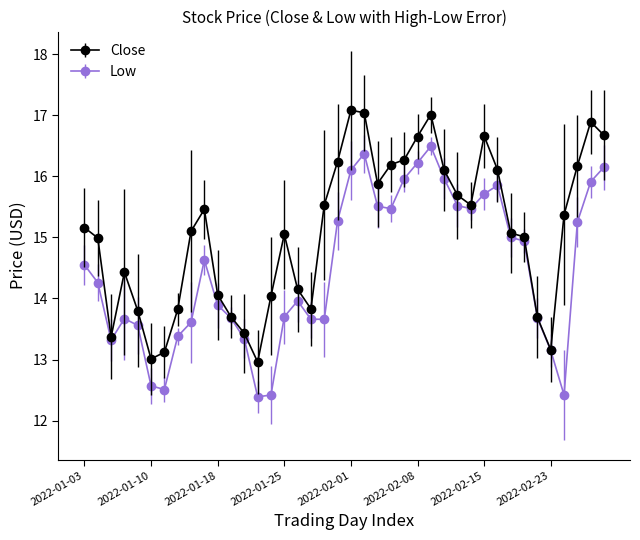

What is the value of the Low point at the 34th from the left?

14.9